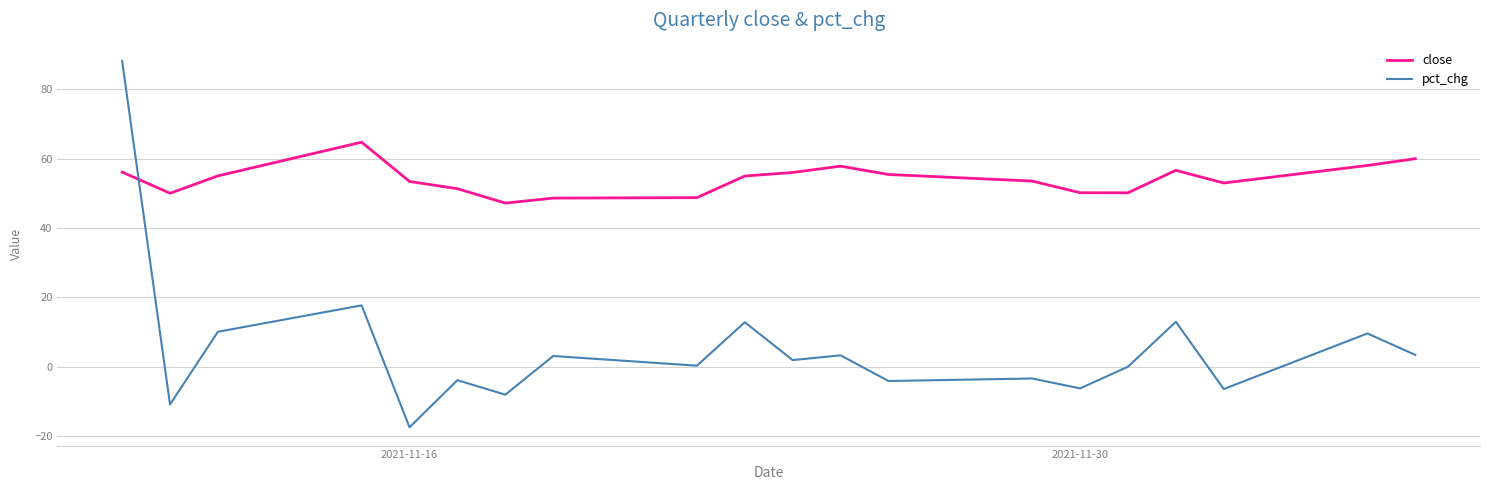

Is this an area chart (filled region under the line)?

No